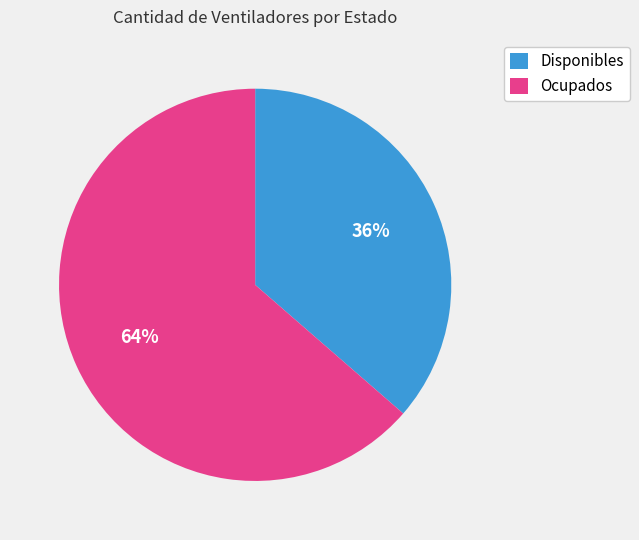

To the nearest percent, what percentage of the pie is Disponibles?

36%